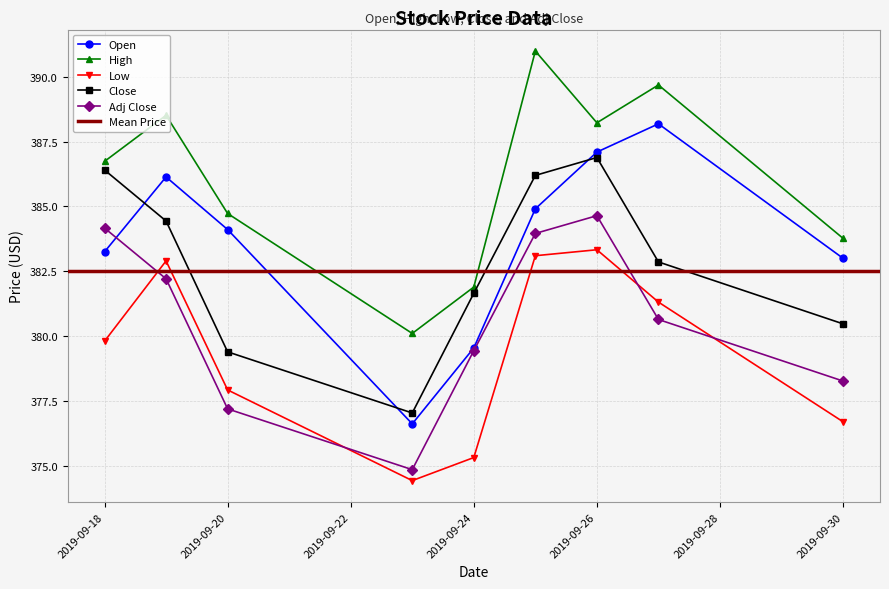

True or false: Close and Adj Close cross at least once.

False